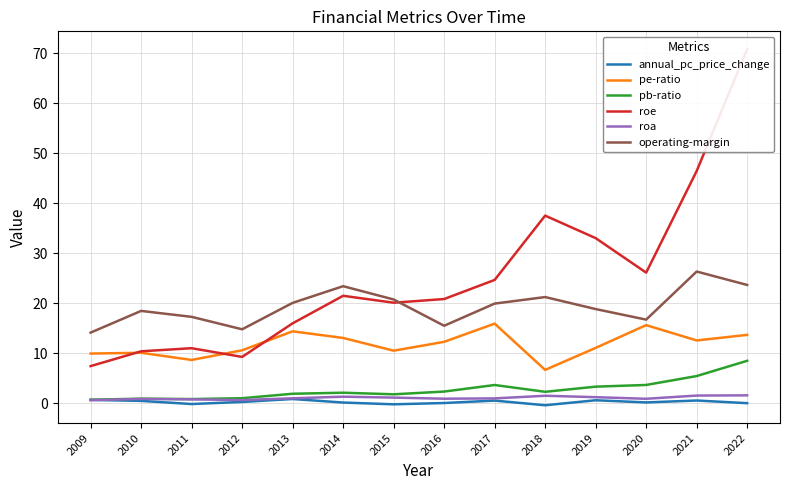

At which label does operating-margin first exceed 19?

2013